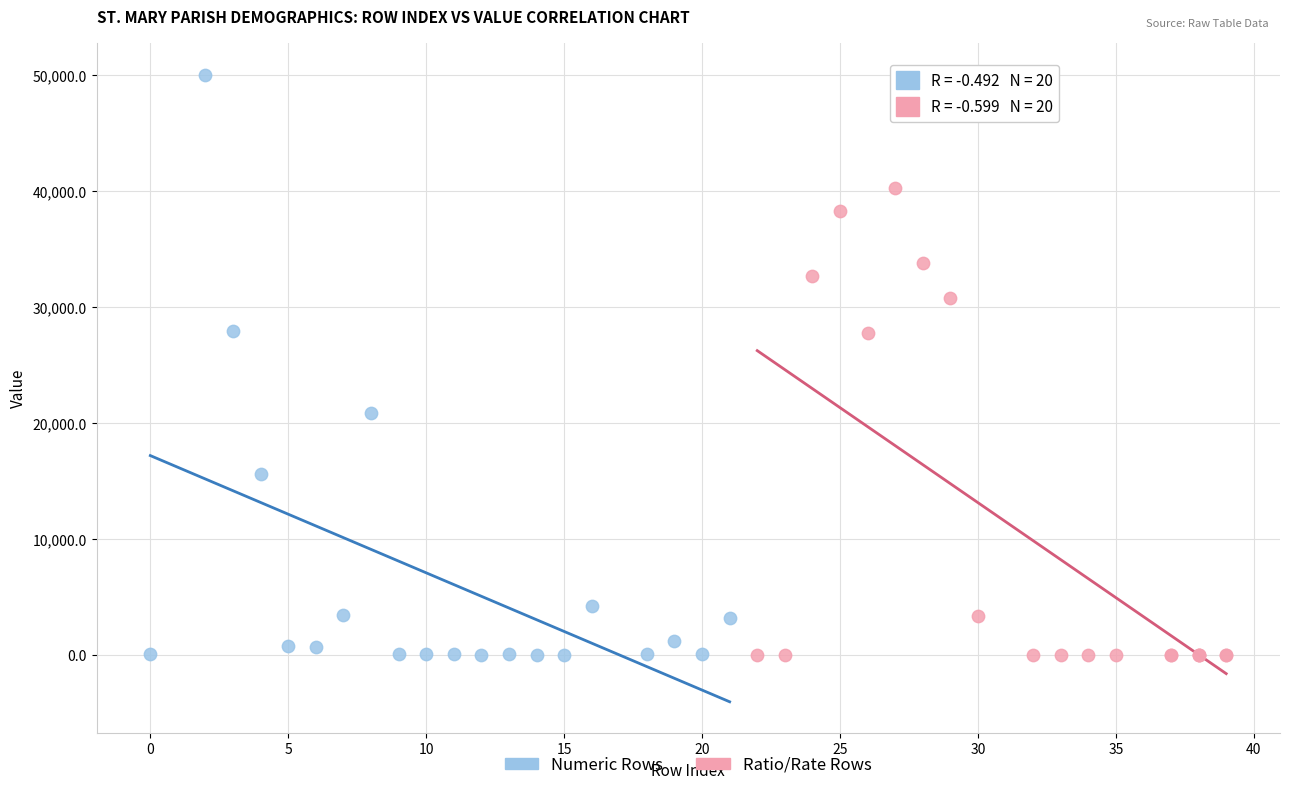

Which series contains the highest Y value?

Numeric Rows